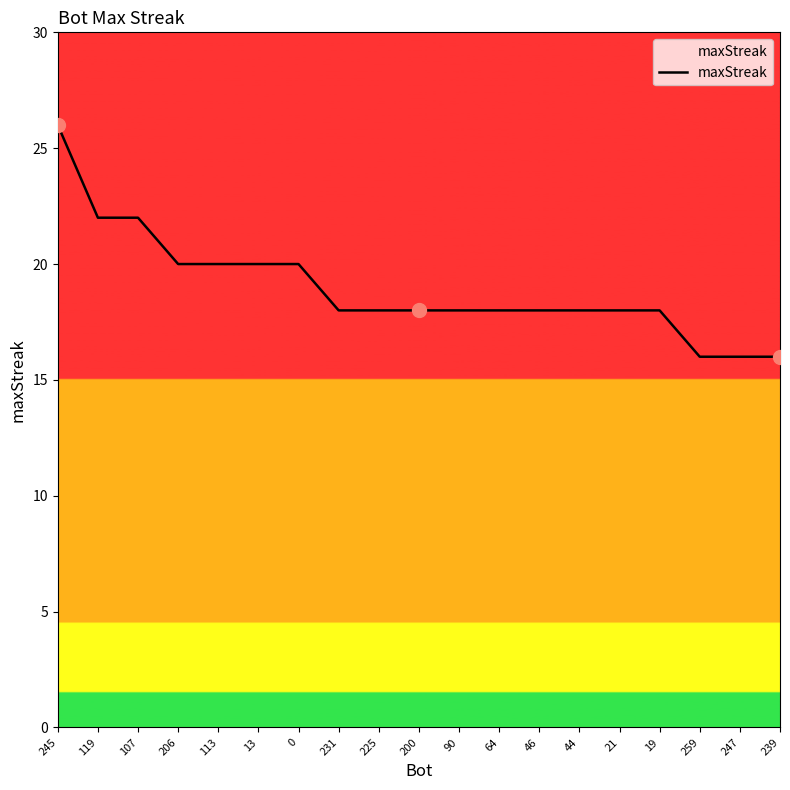

What is the maximum value shown in the chart?

26